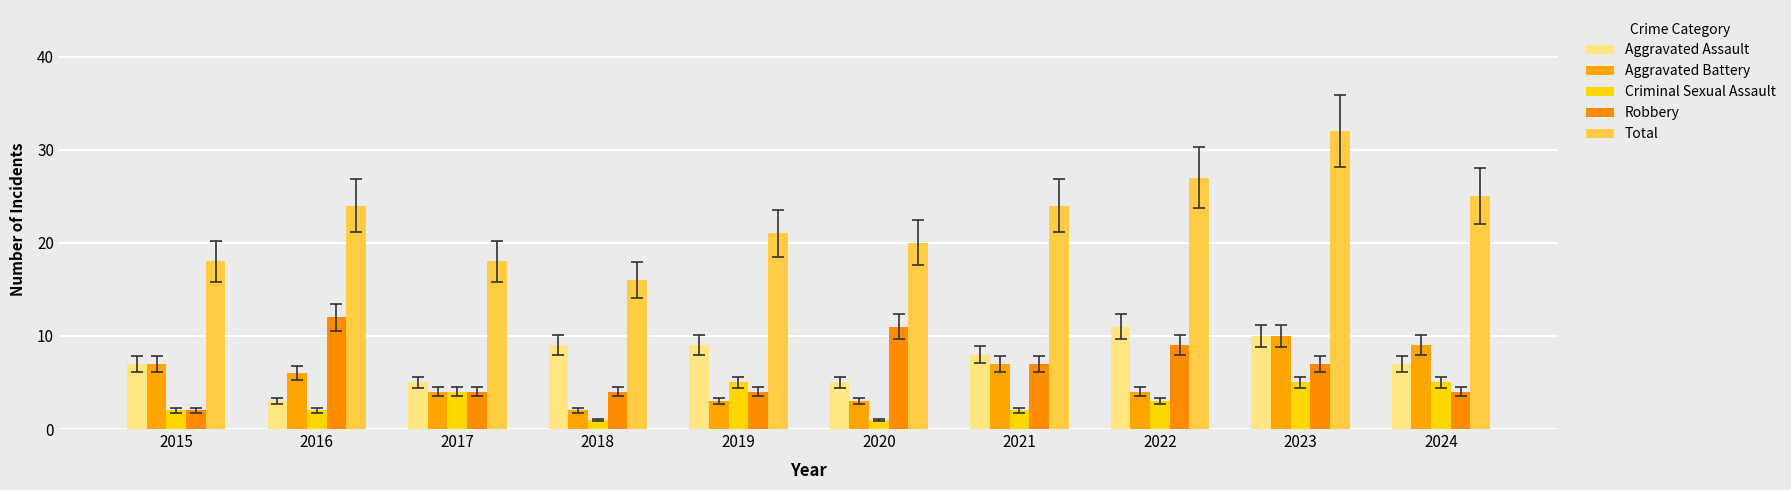

The value of Aggravated Assault at 2020 is 3. True or false?

False